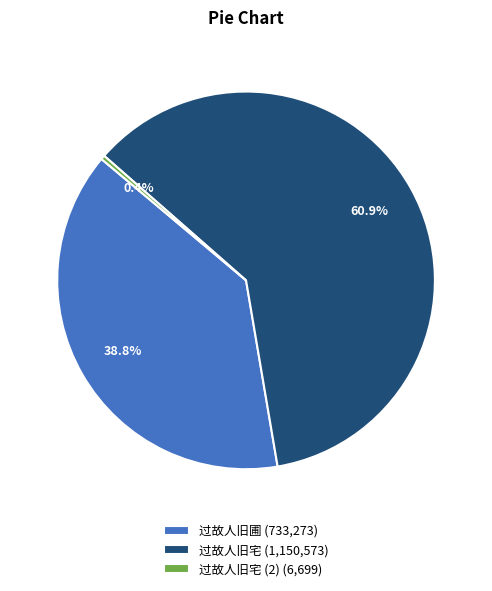

Approximately how many times larger is the value at 过故人旧圃 (733,273) compared to 过故人旧宅 (1,150,573)?

0.6